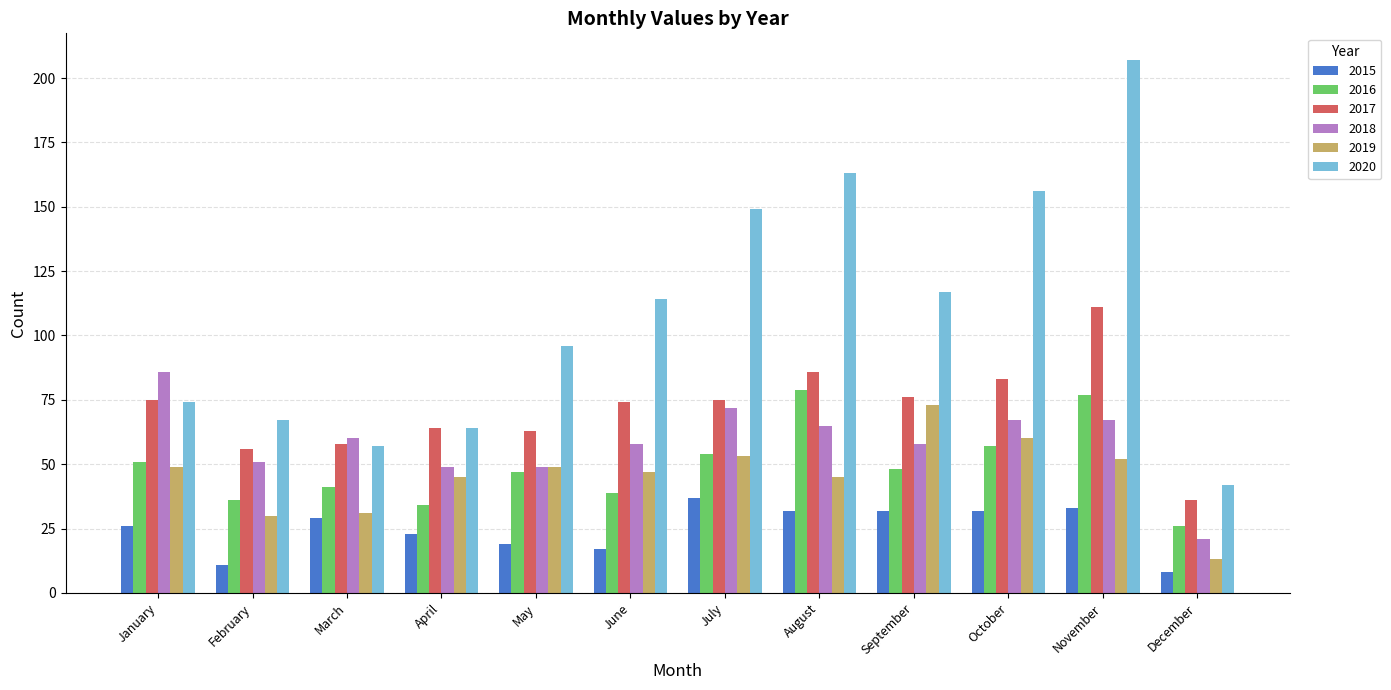

How many data points in 2016 are less than 48?

6